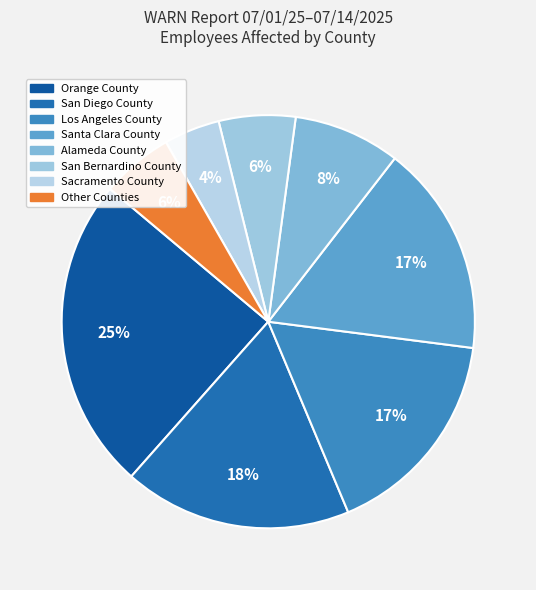

Count the number of slices in the pie.

8